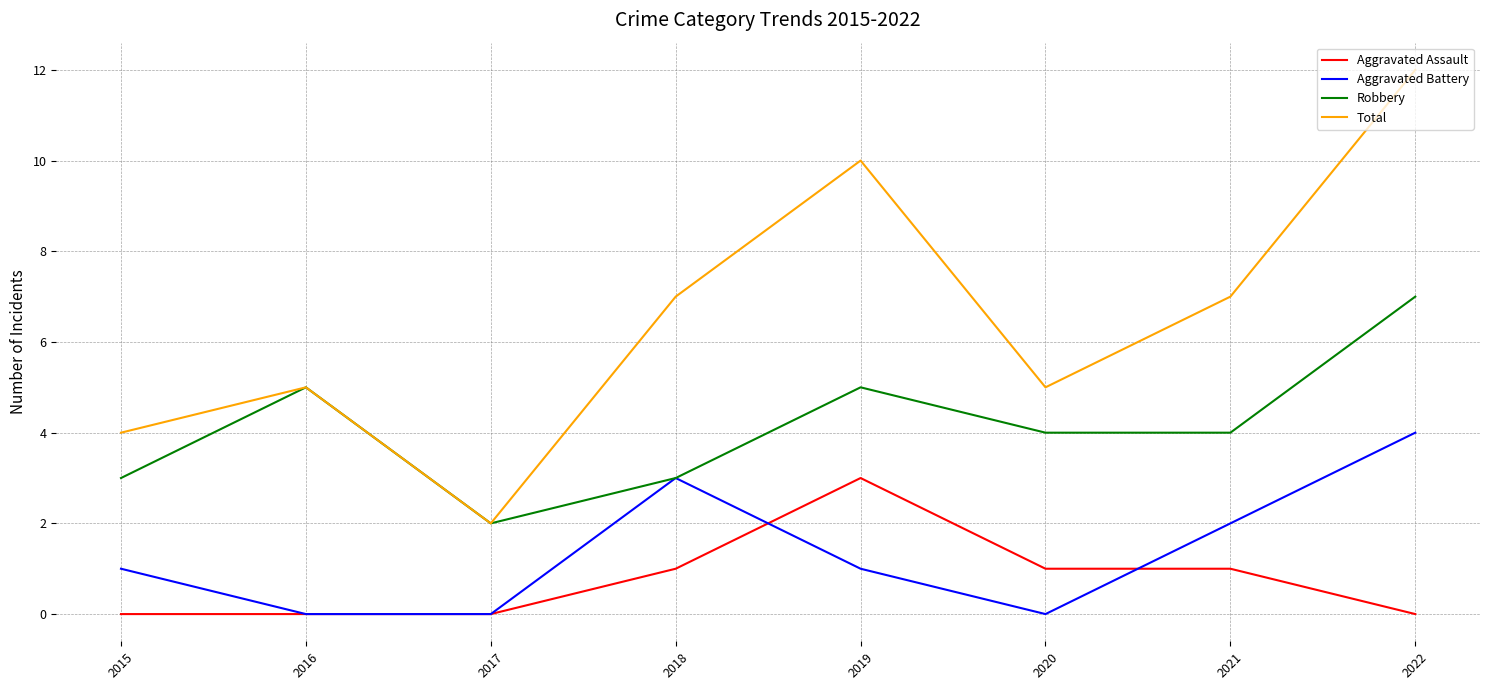

Which series has the largest total across all categories?

Total